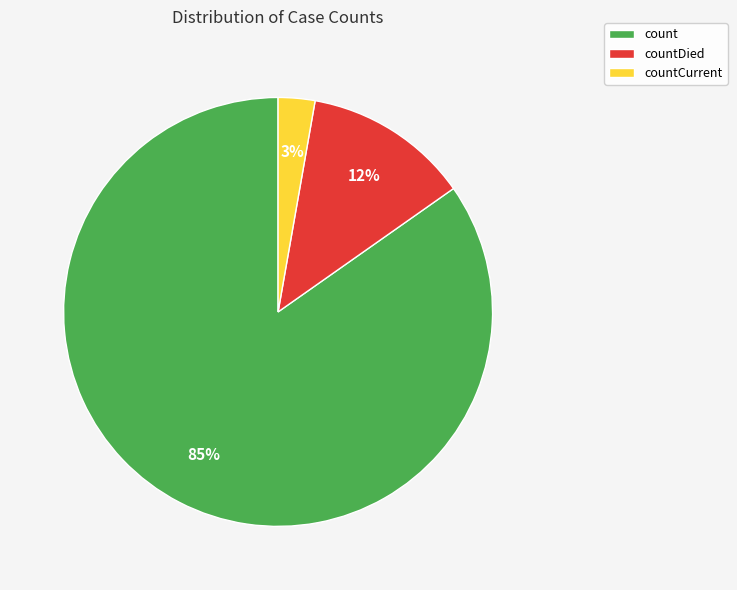

How many segments does this pie chart have?

3